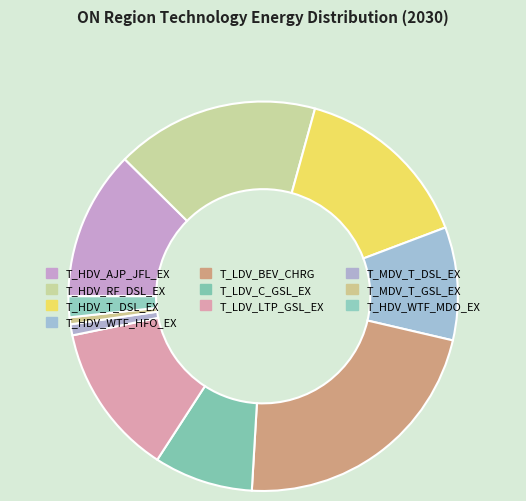

To the nearest percent, what percentage of the pie is T_HDV_WTF_HFO_EX?

9%